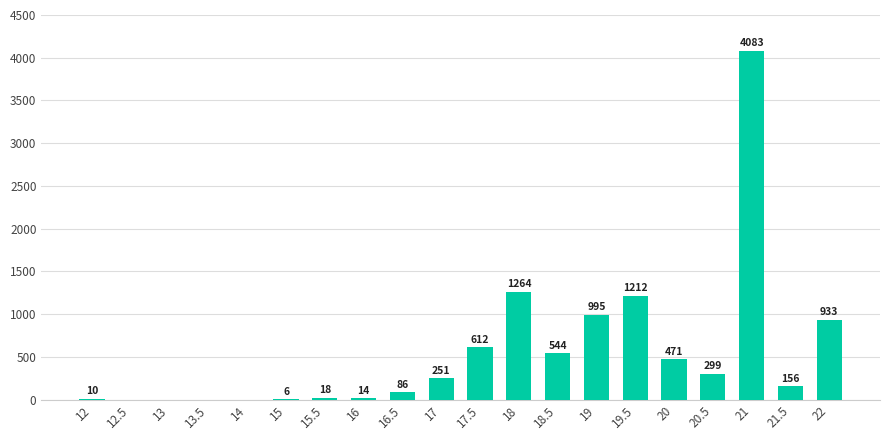

What is the change in value from 21.5 to 22?

+777